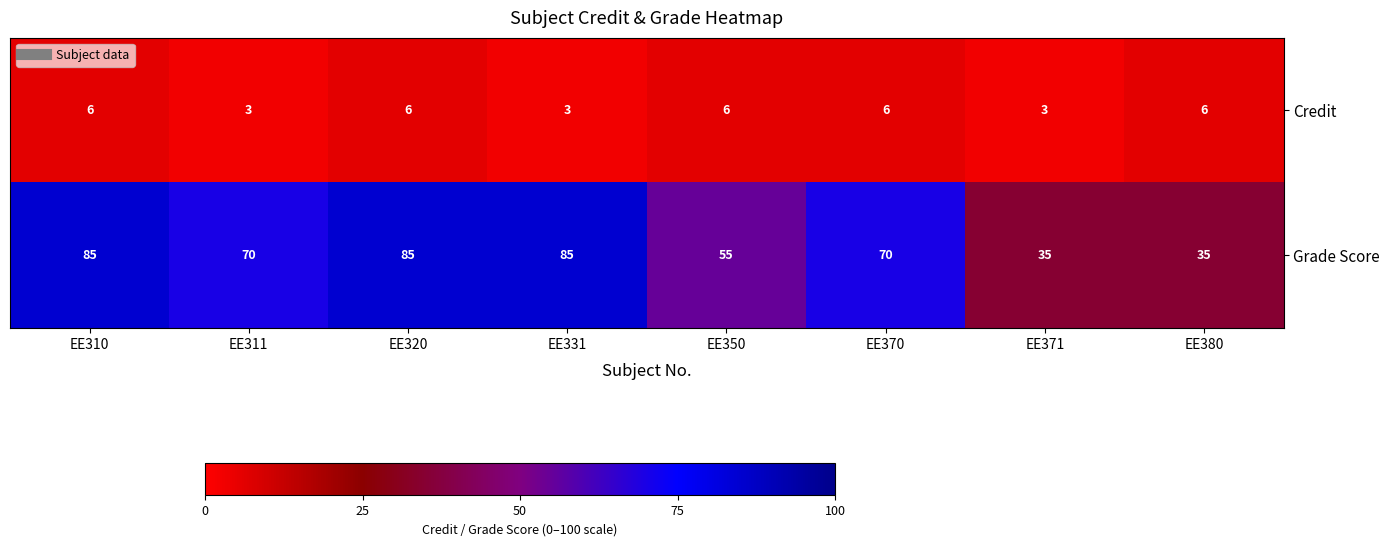

What is the spread (max minus min) of values at EE350?

49